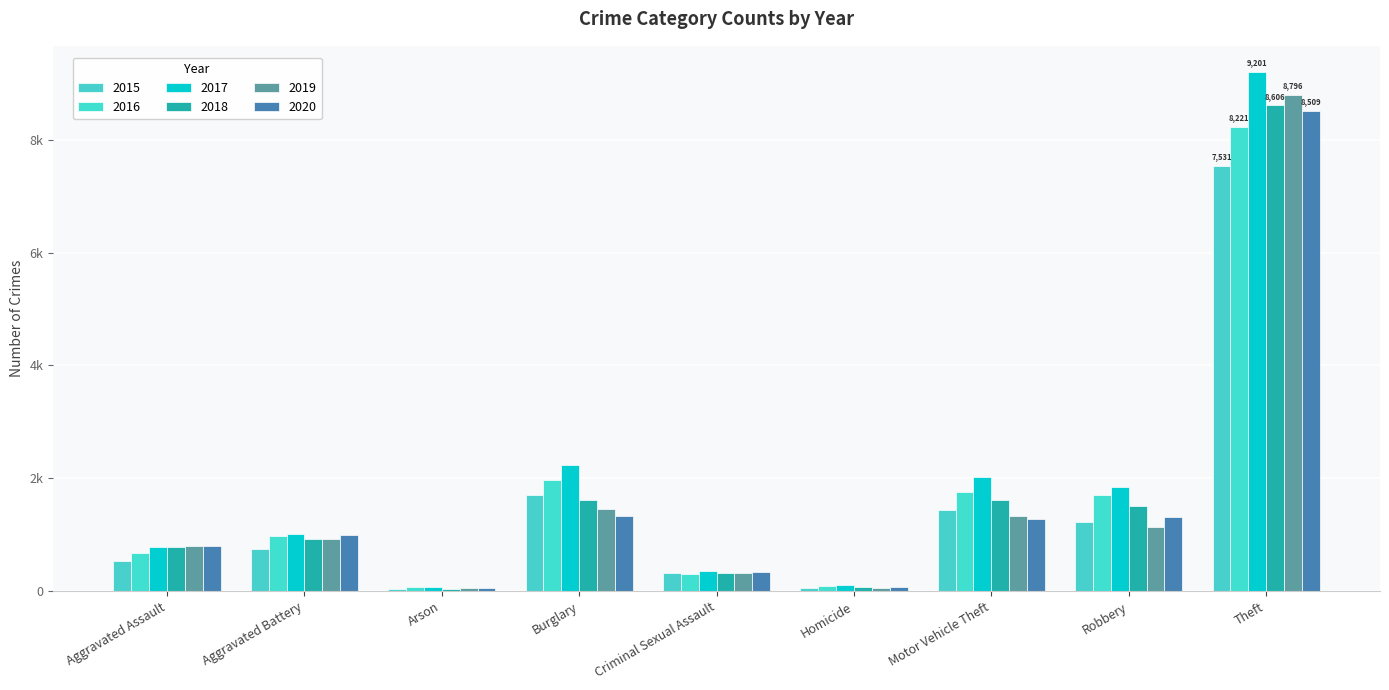

Are the bars grouped side by side (vs. stacked)?

Yes